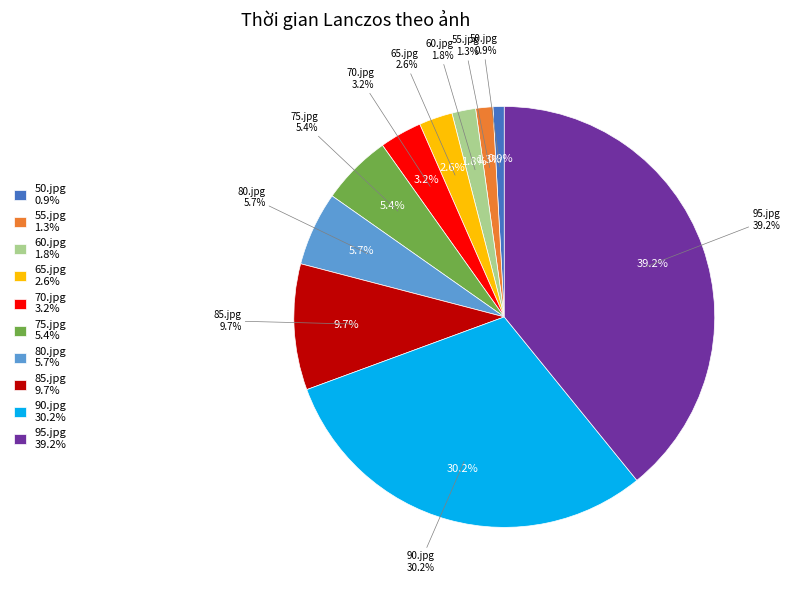

Which has a higher value, 60.jpg or 70.jpg?

70.jpg